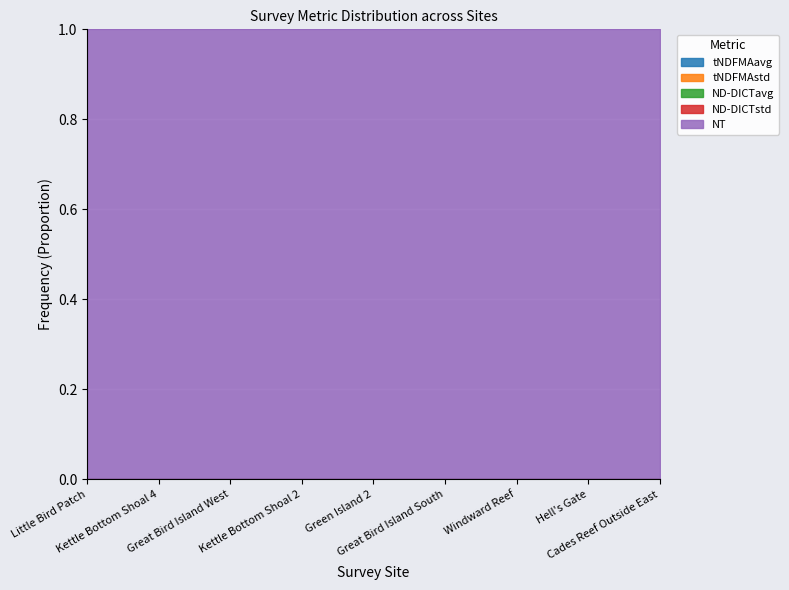

Is it true that ND-DICTavg equals 0.0 at Kettle Bottom Shoal 2?

True